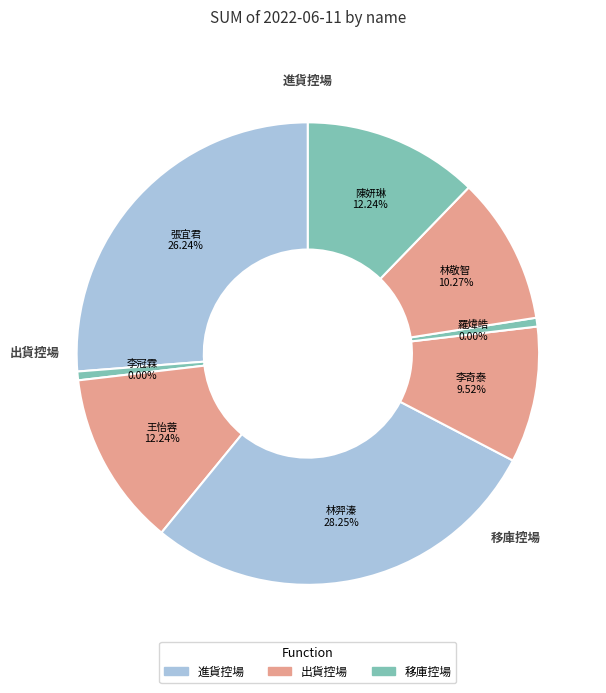

Does 張宜君 account for over 50% of the chart?

No